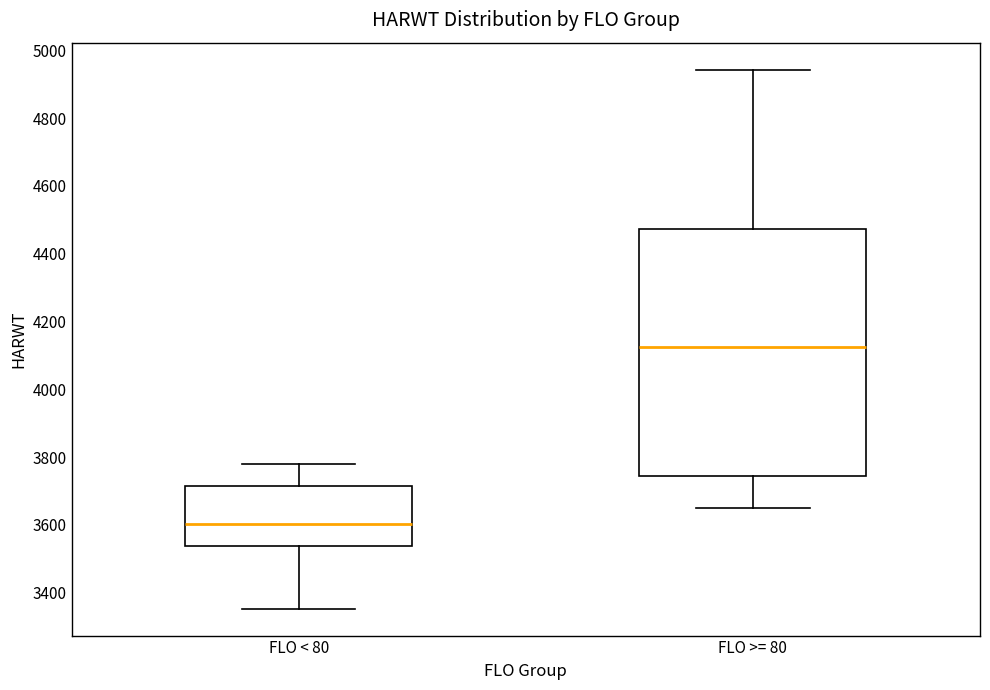

Reading left to right, read every box against the y-axis: the position of its median line, the range the box covers, and the ends of its whiskers. The values are not printed on the chart, so give them approximately, as read against the axis.

FLO < 80: median 3600, box 3540 to 3720, whiskers 3360 to 3780
FLO >= 80: median 4120, box 3740 to 4480, whiskers 3640 to 4940